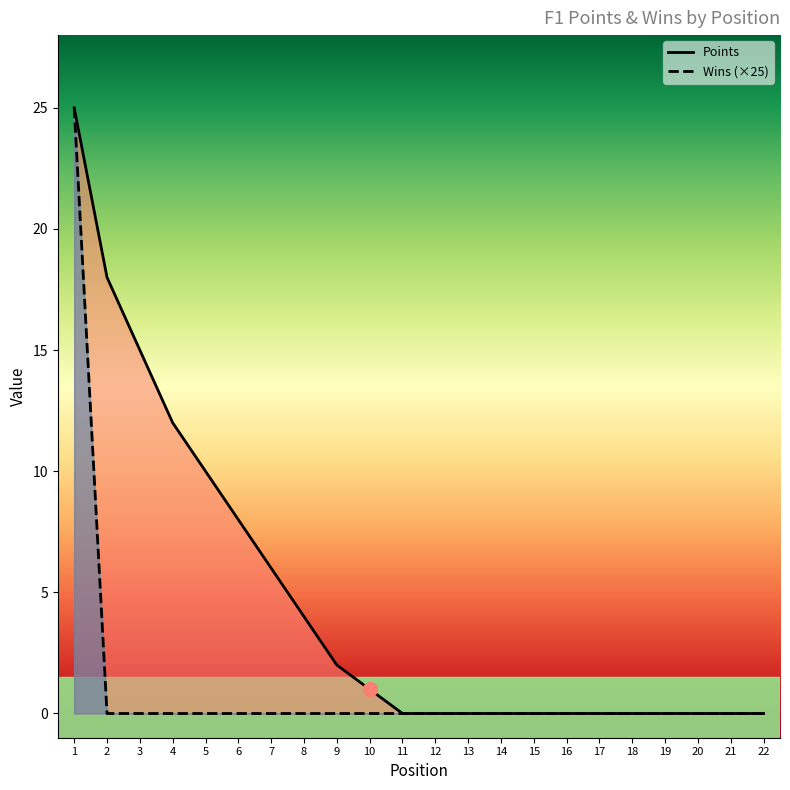

What is the total value across all series at 7?

6